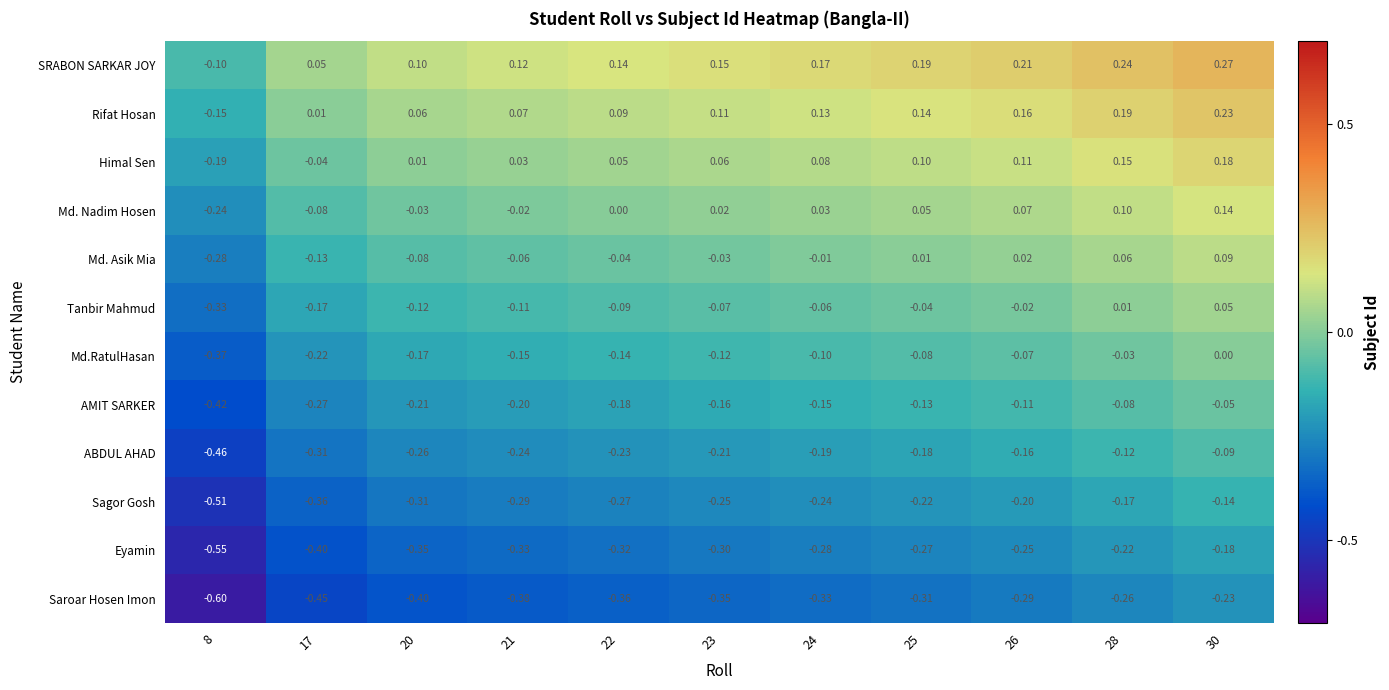

Is the value of Sagor Gosh at 25 greater than the value of Md. Asik Mia at 20?

No